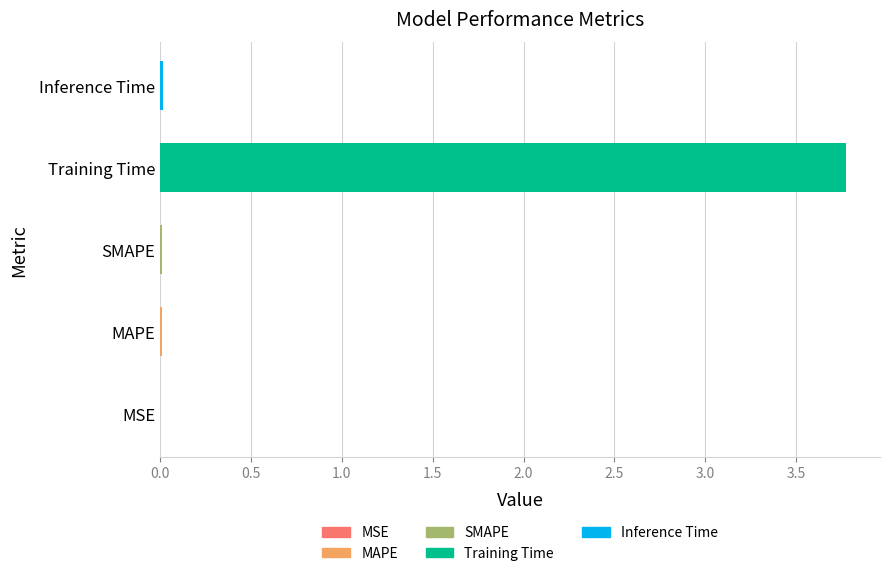

What is the sum of all values?

3.8